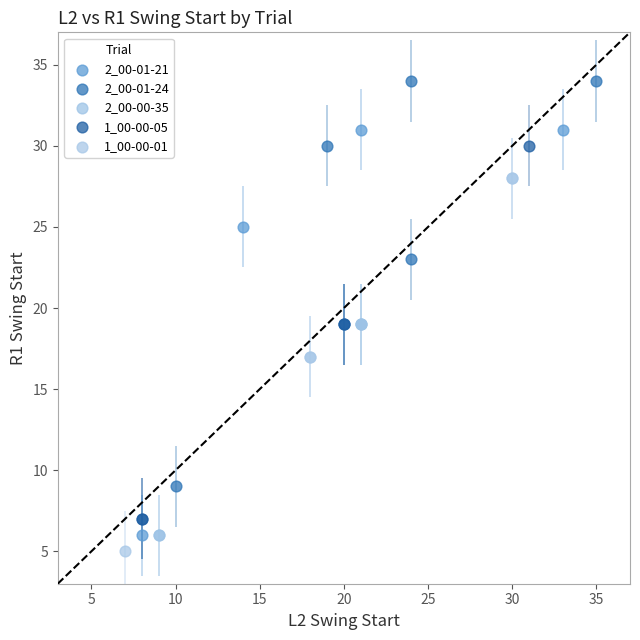

What are all the series names shown in the legend?

2_00-01-21, 2_00-01-24, 2_00-00-35, 1_00-00-05, 1_00-00-01